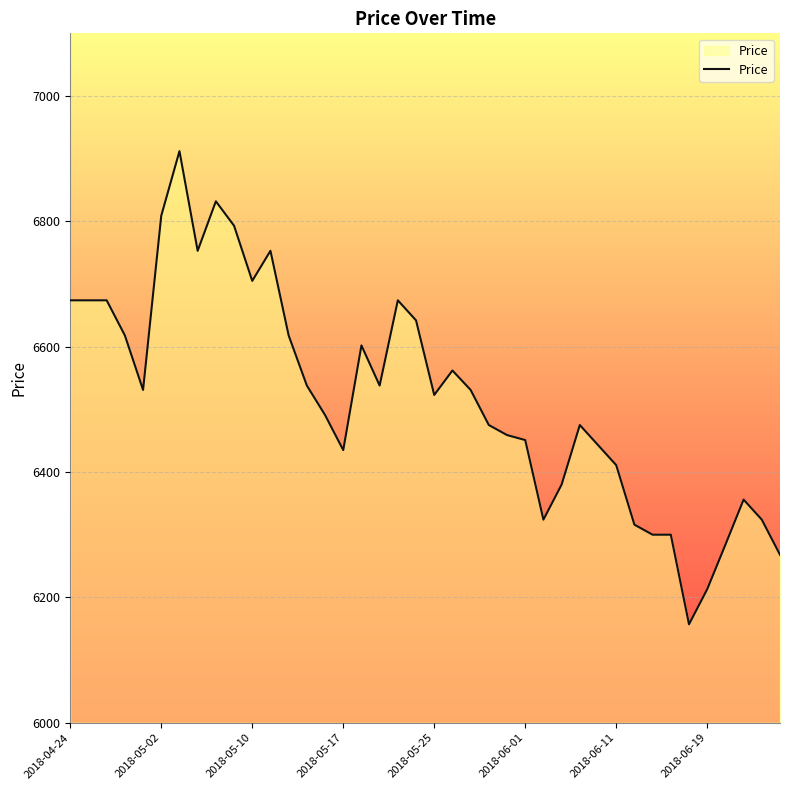

What is the minimum value shown in the chart?

6157